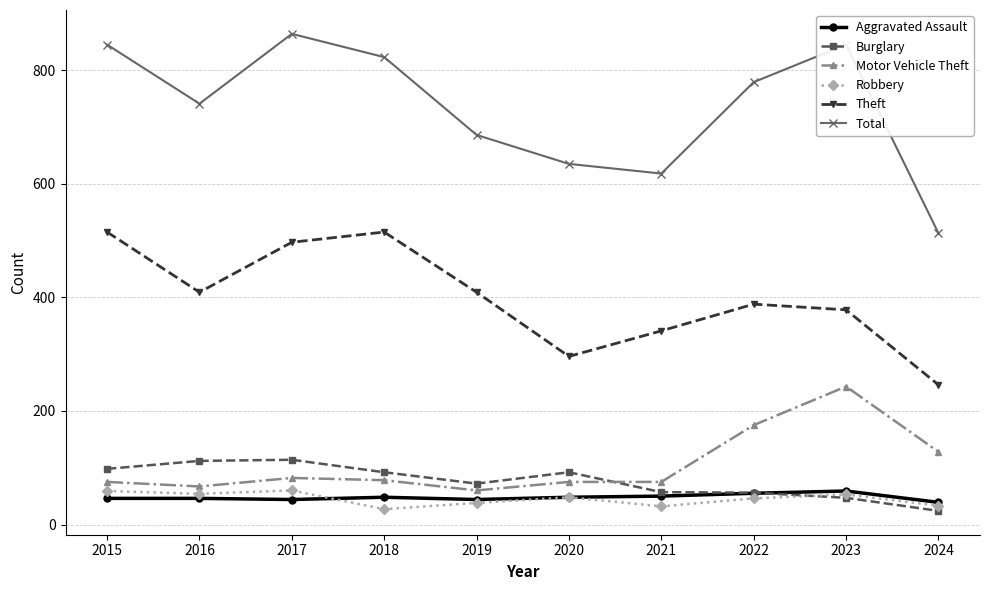

The Aggravated Assault series shows 48 at 2018. True or false?

True